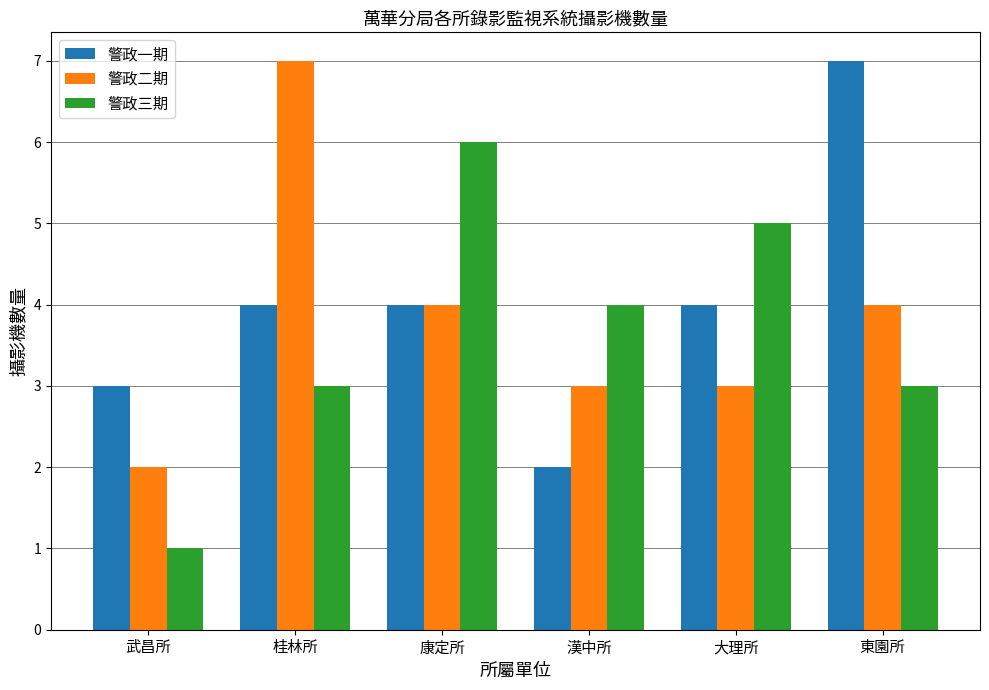

What is the total value across all series at 漢中所?

9